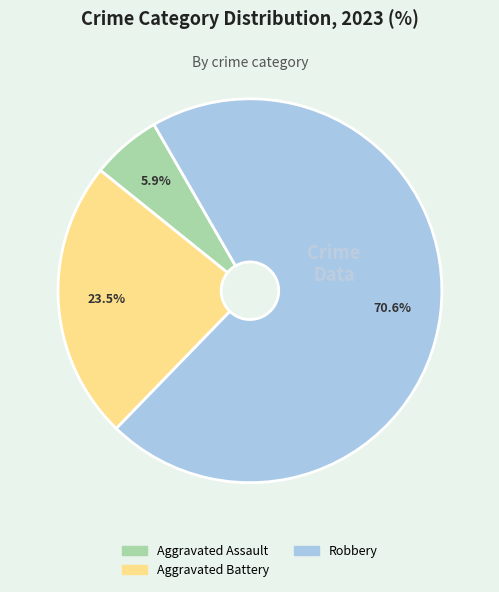

Is there any slice that represents more than half of the pie?

Yes